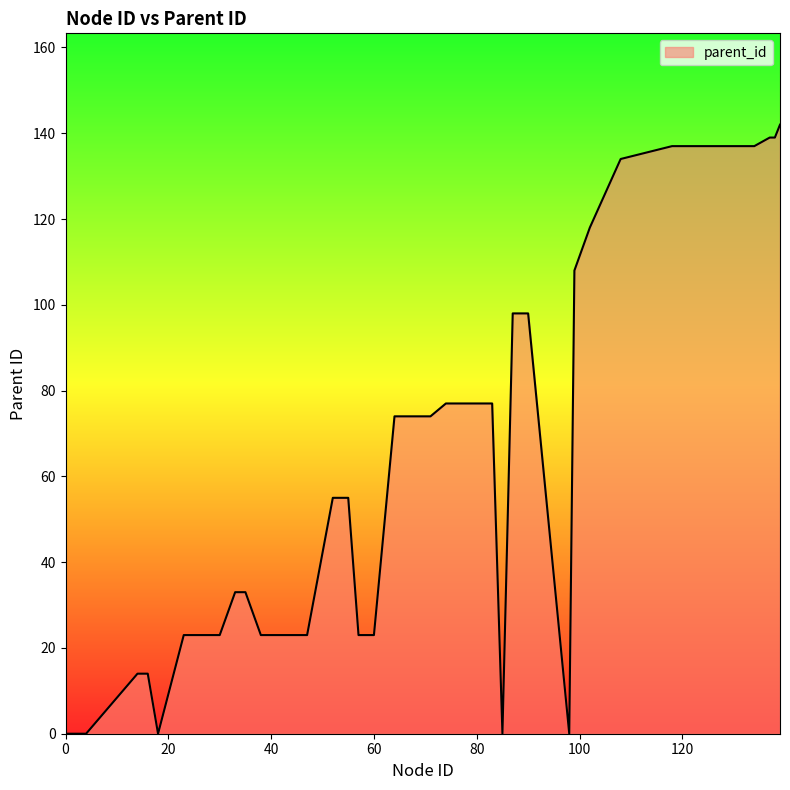

Where is the first local minimum?

18